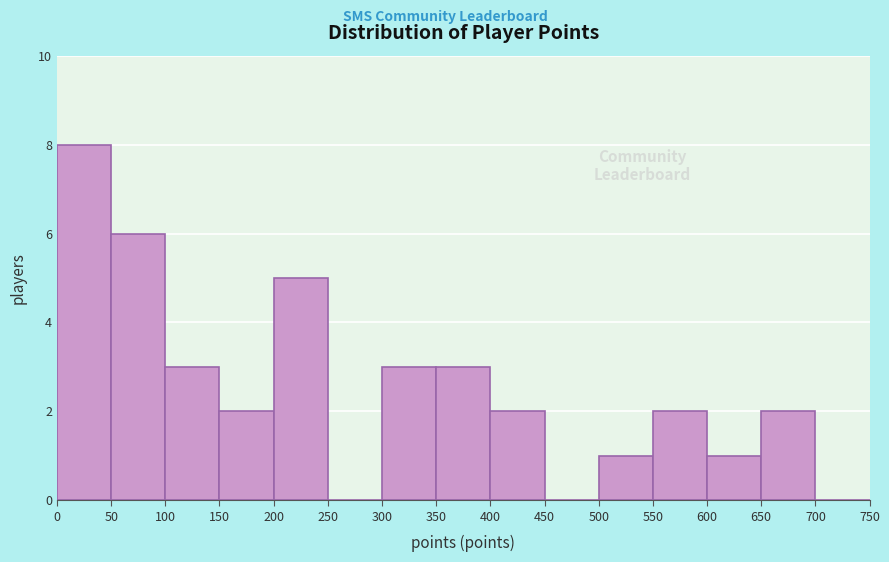

How tall is the bar that spans 550 to 600 on the x-axis? The values are not printed on the chart, so give them approximately, as read against the axis.

2